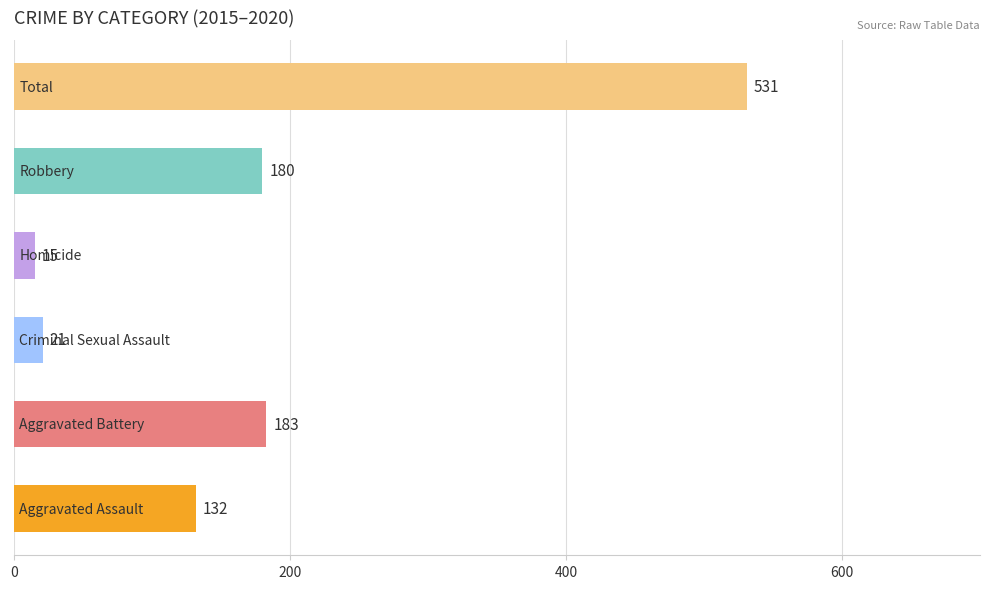

What is the smallest value displayed?

15